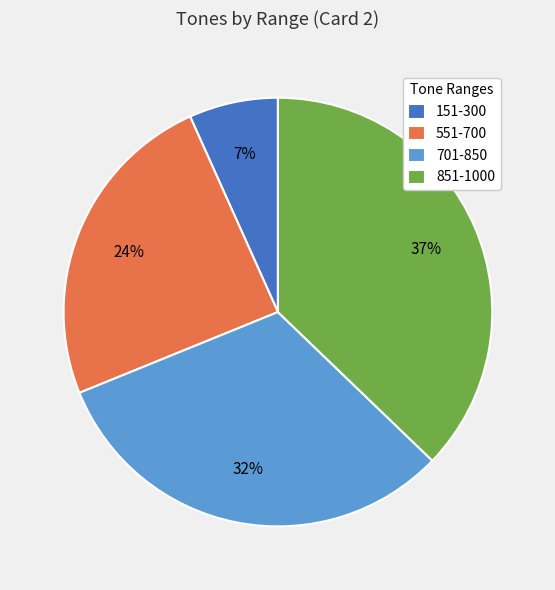

How many segments does this pie chart have?

4